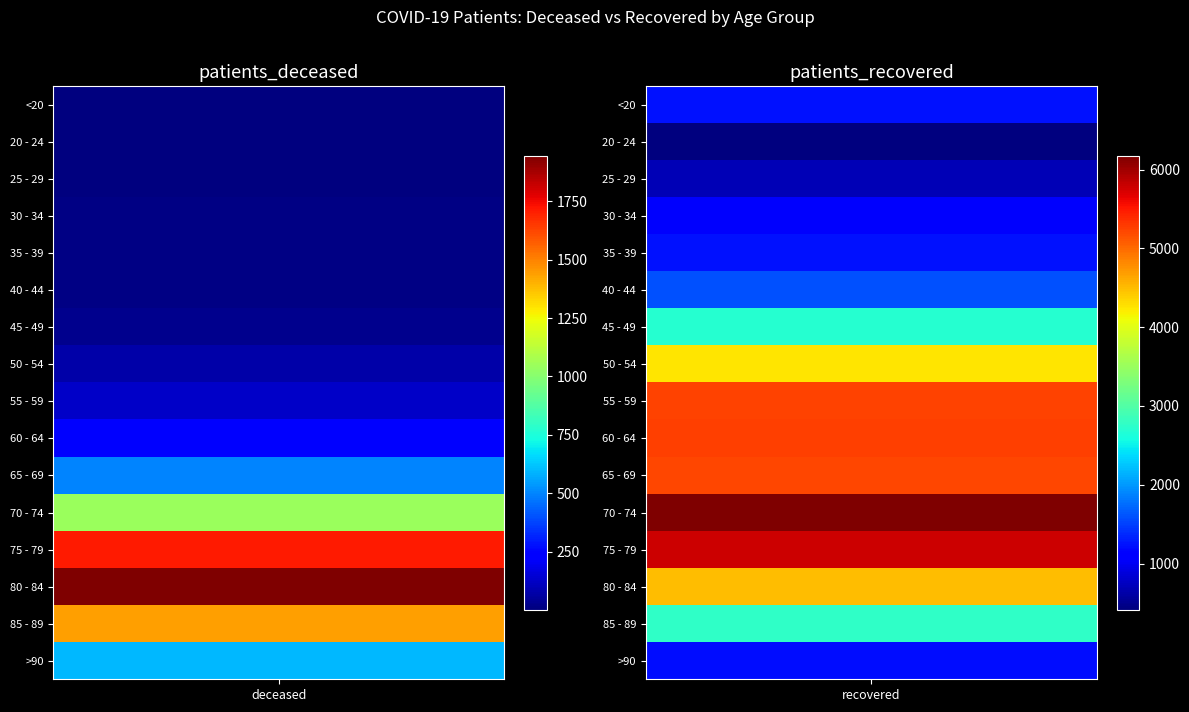

What value does the 80 - 84 series have at 1, to the nearest 100?

4500